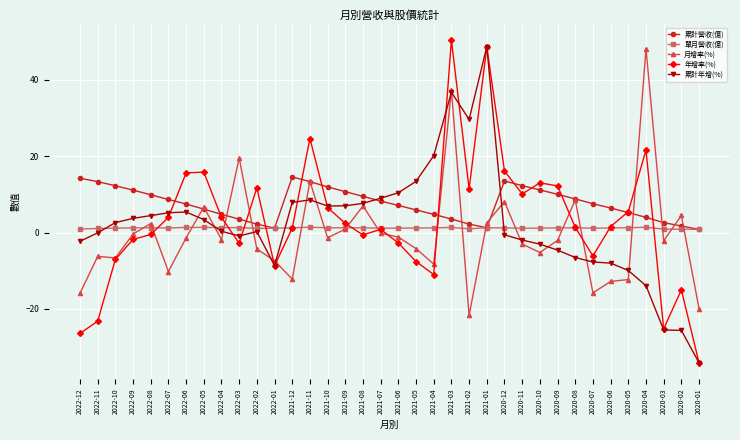

The 累計年增(%) series shows -13.9 at 2020-04. True or false?

True